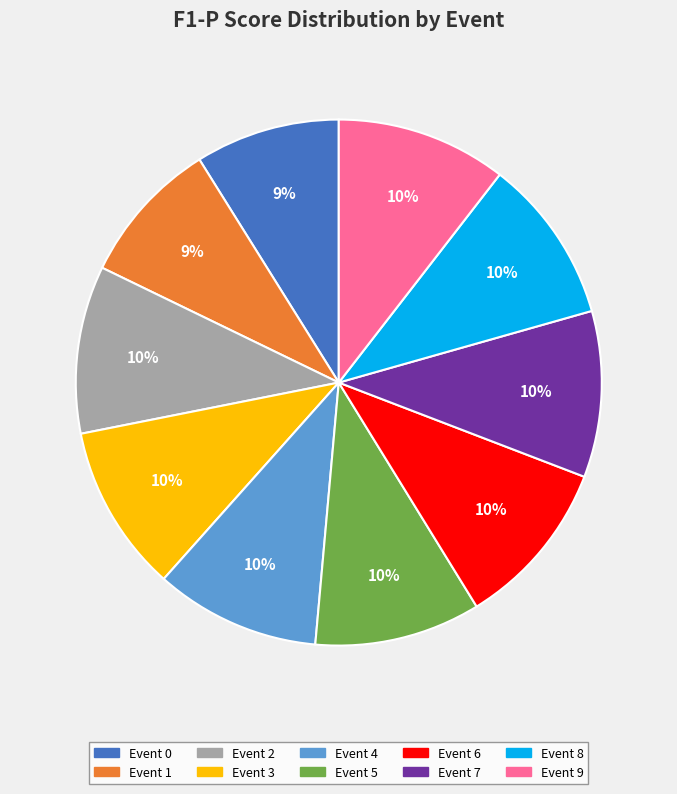

To the nearest percent, what is the average slice percentage?

10%